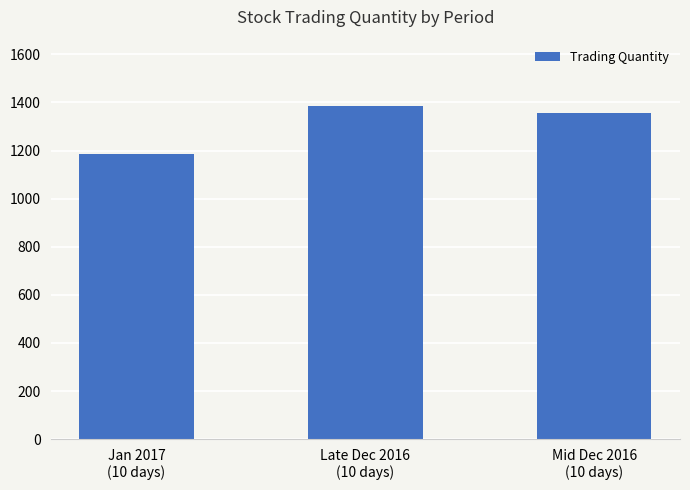

What is the value of the 1st bar from the left?

1185